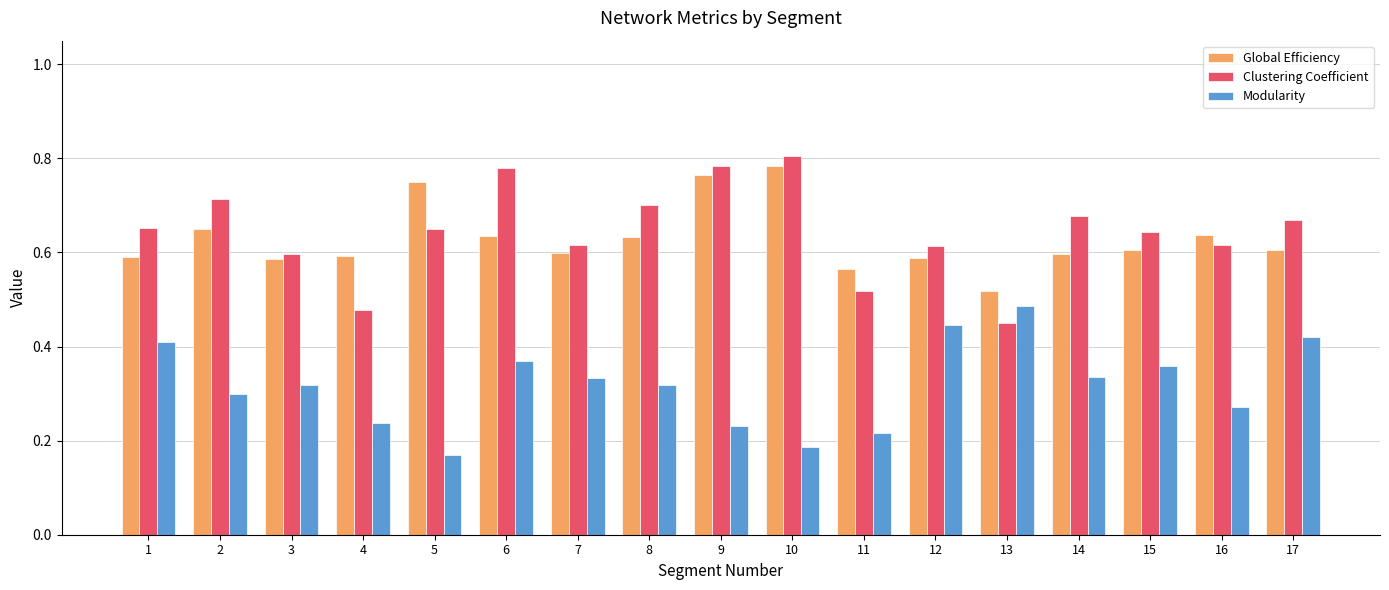

What is the sum of the Clustering Coefficient values at 1 and 12?

1.3